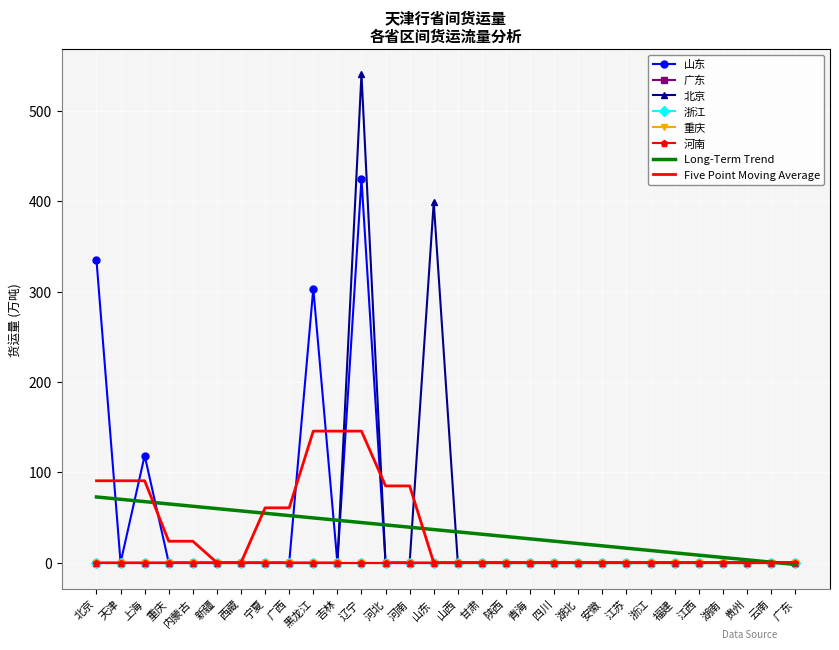

Reading left to right, what are all the values shown in this chart?

山东: 北京=334.6	天津=0.0	上海=118.5	重庆=0.0	内蒙古=0.0	新疆=0.0	西藏=0.0	宁夏=0.0	广西=0.0	黑龙江=303.3	吉林=0.0	辽宁=424.6	河北=0.0	河南=0.0	山东=0.0	山西=0.0	甘肃=0.0	陕西=0.0	青海=0.0	四川=0.0	湖北=0.0	安徽=0.0	江苏=0.0	浙江=0.0	福建=0.0	江西=0.0	湖南=0.0	贵州=0.0	云南=0.0	广东=0.0
广东: 北京=0.0	天津=0.0	上海=0.0	重庆=0.0	内蒙古=0.0	新疆=0.0	西藏=0.0	宁夏=0.0	广西=0.0	黑龙江=0.0	吉林=0.0	辽宁=0.0	河北=0.0	河南=0.0	山东=0.0	山西=0.0	甘肃=0.0	陕西=0.0	青海=0.0	四川=0.0	湖北=0.0	安徽=0.0	江苏=0.0	浙江=0.0	福建=0.0	江西=0.0	湖南=0.0	贵州=0.0	云南=0.0	广东=0.0
北京: 北京=0.0	天津=0.0	上海=0.0	重庆=0.0	内蒙古=0.0	新疆=0.0	西藏=0.0	宁夏=0.0	广西=0.0	黑龙江=0.0	吉林=0.0	辽宁=540.9	河北=0.0	河南=0.0	山东=399.0	山西=0.0	甘肃=0.0	陕西=0.0	青海=0.0	四川=0.0	湖北=0.0	安徽=0.0	江苏=0.0	浙江=0.0	福建=0.0	江西=0.0	湖南=0.0	贵州=0.0	云南=0.0	广东=0.0
浙江: 北京=0.0	天津=0.0	上海=0.0	重庆=0.0	内蒙古=0.0	新疆=0.0	西藏=0.0	宁夏=0.0	广西=0.0	黑龙江=0.0	吉林=0.0	辽宁=0.0	河北=0.0	河南=0.0	山东=0.0	山西=0.0	甘肃=0.0	陕西=0.0	青海=0.0	四川=0.0	湖北=0.0	安徽=0.0	江苏=0.0	浙江=0.0	福建=0.0	江西=0.0	湖南=0.0	贵州=0.0	云南=0.0	广东=0.0
重庆: 北京=0.0	天津=0.0	上海=0.0	重庆=0.0	内蒙古=0.0	新疆=0.0	西藏=0.0	宁夏=0.0	广西=0.0	黑龙江=0.0	吉林=0.0	辽宁=0.0	河北=0.0	河南=0.0	山东=0.0	山西=0.0	甘肃=0.0	陕西=0.0	青海=0.0	四川=0.0	湖北=0.0	安徽=0.0	江苏=0.0	浙江=0.0	福建=0.0	江西=0.0	湖南=0.0	贵州=0.0	云南=0.0	广东=0.0
河南: 北京=0.0	天津=0.0	上海=0.0	重庆=0.0	内蒙古=0.0	新疆=0.0	西藏=0.0	宁夏=0.0	广西=0.0	黑龙江=0.0	吉林=0.0	辽宁=0.0	河北=0.0	河南=0.0	山东=0.0	山西=0.0	甘肃=0.0	陕西=0.0	青海=0.0	四川=0.0	湖北=0.0	安徽=0.0	江苏=0.0	浙江=0.0	福建=0.0	江西=0.0	湖南=0.0	贵州=0.0	云南=0.0	广东=0.0